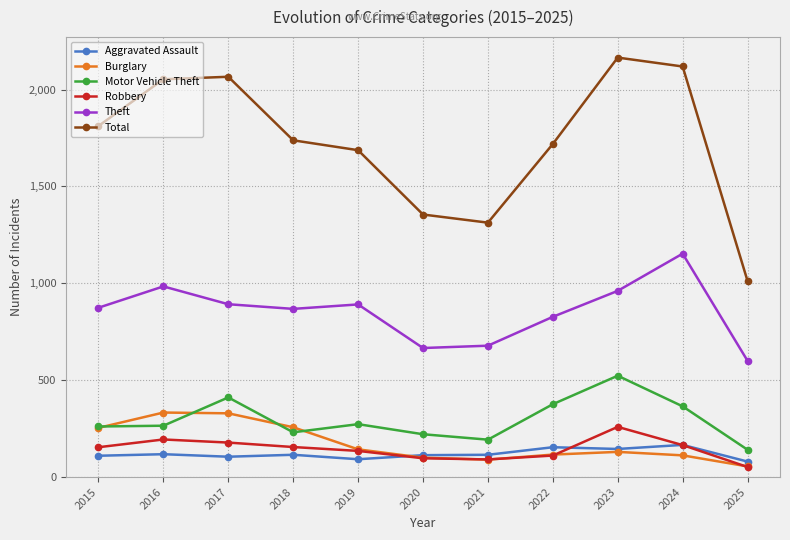

Which series ends up on top after the final intersection of Aggravated Assault and Robbery?

Aggravated Assault